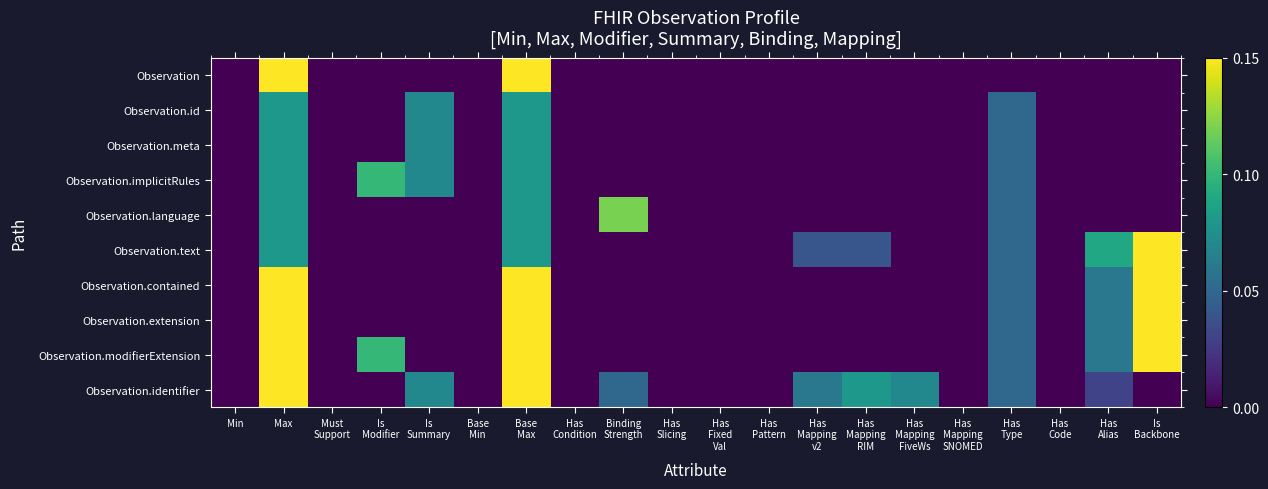

Reading left to right, extract all data points from this chart.

Observation: Min=0.0	Max=0.1	Must
Support=0.0	Is
Modifier=0.0	Is
Summary=0.0	Base
Min=0.0	Base
Max=0.1	Has
Condition=0.0	Binding
Strength=0.0	Has
Slicing=0.0	Has
Fixed
Val=0.0	Has
Pattern=0.0	Has
Mapping
v2=0.0	Has
Mapping
RIM=0.0	Has
Mapping
FiveWs=0.0	Has
Mapping
SNOMED=0.0	Has
Type=0.0	Has
Code=0.0	Has
Alias=0.0	Is
Backbone=0.0
Observation.id: Min=0.0	Max=0.1	Must
Support=0.0	Is
Modifier=0.0	Is
Summary=0.1	Base
Min=0.0	Base
Max=0.1	Has
Condition=0.0	Binding
Strength=0.0	Has
Slicing=0.0	Has
Fixed
Val=0.0	Has
Pattern=0.0	Has
Mapping
v2=0.0	Has
Mapping
RIM=0.0	Has
Mapping
FiveWs=0.0	Has
Mapping
SNOMED=0.0	Has
Type=0.1	Has
Code=0.0	Has
Alias=0.0	Is
Backbone=0.0
Observation.meta: Min=0.0	Max=0.1	Must
Support=0.0	Is
Modifier=0.0	Is
Summary=0.1	Base
Min=0.0	Base
Max=0.1	Has
Condition=0.0	Binding
Strength=0.0	Has
Slicing=0.0	Has
Fixed
Val=0.0	Has
Pattern=0.0	Has
Mapping
v2=0.0	Has
Mapping
RIM=0.0	Has
Mapping
FiveWs=0.0	Has
Mapping
SNOMED=0.0	Has
Type=0.1	Has
Code=0.0	Has
Alias=0.0	Is
Backbone=0.0
Observation.implicitRules: Min=0.0	Max=0.1	Must
Support=0.0	Is
Modifier=0.1	Is
Summary=0.1	Base
Min=0.0	Base
Max=0.1	Has
Condition=0.0	Binding
Strength=0.0	Has
Slicing=0.0	Has
Fixed
Val=0.0	Has
Pattern=0.0	Has
Mapping
v2=0.0	Has
Mapping
RIM=0.0	Has
Mapping
FiveWs=0.0	Has
Mapping
SNOMED=0.0	Has
Type=0.1	Has
Code=0.0	Has
Alias=0.0	Is
Backbone=0.0
Observation.language: Min=0.0	Max=0.1	Must
Support=0.0	Is
Modifier=0.0	Is
Summary=0.0	Base
Min=0.0	Base
Max=0.1	Has
Condition=0.0	Binding
Strength=0.1	Has
Slicing=0.0	Has
Fixed
Val=0.0	Has
Pattern=0.0	Has
Mapping
v2=0.0	Has
Mapping
RIM=0.0	Has
Mapping
FiveWs=0.0	Has
Mapping
SNOMED=0.0	Has
Type=0.1	Has
Code=0.0	Has
Alias=0.0	Is
Backbone=0.0
Observation.text: Min=0.0	Max=0.1	Must
Support=0.0	Is
Modifier=0.0	Is
Summary=0.0	Base
Min=0.0	Base
Max=0.1	Has
Condition=0.0	Binding
Strength=0.0	Has
Slicing=0.0	Has
Fixed
Val=0.0	Has
Pattern=0.0	Has
Mapping
v2=0.0	Has
Mapping
RIM=0.0	Has
Mapping
FiveWs=0.0	Has
Mapping
SNOMED=0.0	Has
Type=0.1	Has
Code=0.0	Has
Alias=0.1	Is
Backbone=1.0
Observation.contained: Min=0.0	Max=0.1	Must
Support=0.0	Is
Modifier=0.0	Is
Summary=0.0	Base
Min=0.0	Base
Max=0.1	Has
Condition=0.0	Binding
Strength=0.0	Has
Slicing=0.0	Has
Fixed
Val=0.0	Has
Pattern=0.0	Has
Mapping
v2=0.0	Has
Mapping
RIM=0.0	Has
Mapping
FiveWs=0.0	Has
Mapping
SNOMED=0.0	Has
Type=0.1	Has
Code=0.0	Has
Alias=0.1	Is
Backbone=1.0
Observation.extension: Min=0.0	Max=0.1	Must
Support=0.0	Is
Modifier=0.0	Is
Summary=0.0	Base
Min=0.0	Base
Max=0.1	Has
Condition=0.0	Binding
Strength=0.0	Has
Slicing=0.0	Has
Fixed
Val=0.0	Has
Pattern=0.0	Has
Mapping
v2=0.0	Has
Mapping
RIM=0.0	Has
Mapping
FiveWs=0.0	Has
Mapping
SNOMED=0.0	Has
Type=0.1	Has
Code=0.0	Has
Alias=0.1	Is
Backbone=1.0
Observation.modifierExtension: Min=0.0	Max=0.1	Must
Support=0.0	Is
Modifier=0.1	Is
Summary=0.0	Base
Min=0.0	Base
Max=0.1	Has
Condition=0.0	Binding
Strength=0.0	Has
Slicing=0.0	Has
Fixed
Val=0.0	Has
Pattern=0.0	Has
Mapping
v2=0.0	Has
Mapping
RIM=0.0	Has
Mapping
FiveWs=0.0	Has
Mapping
SNOMED=0.0	Has
Type=0.1	Has
Code=0.0	Has
Alias=0.1	Is
Backbone=1.0
Observation.identifier: Min=0.0	Max=0.1	Must
Support=0.0	Is
Modifier=0.0	Is
Summary=0.1	Base
Min=0.0	Base
Max=0.1	Has
Condition=0.0	Binding
Strength=0.1	Has
Slicing=0.0	Has
Fixed
Val=0.0	Has
Pattern=0.0	Has
Mapping
v2=0.1	Has
Mapping
RIM=0.1	Has
Mapping
FiveWs=0.1	Has
Mapping
SNOMED=0.0	Has
Type=0.1	Has
Code=0.0	Has
Alias=0.0	Is
Backbone=0.0